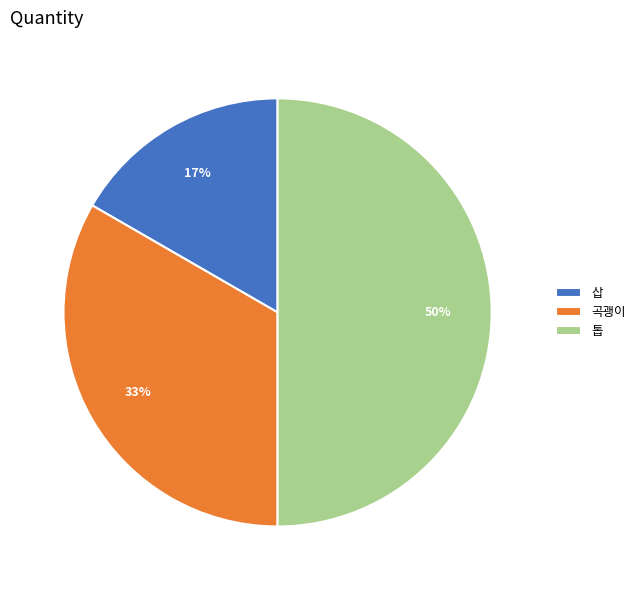

What percentage is the 곡괭이 slice, to the nearest percent?

33%